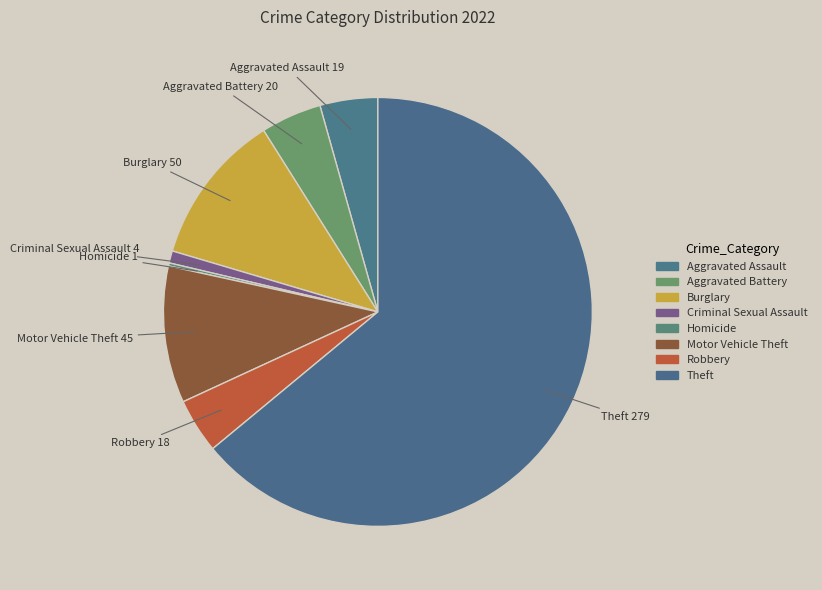

Which category accounts for the majority?

Theft